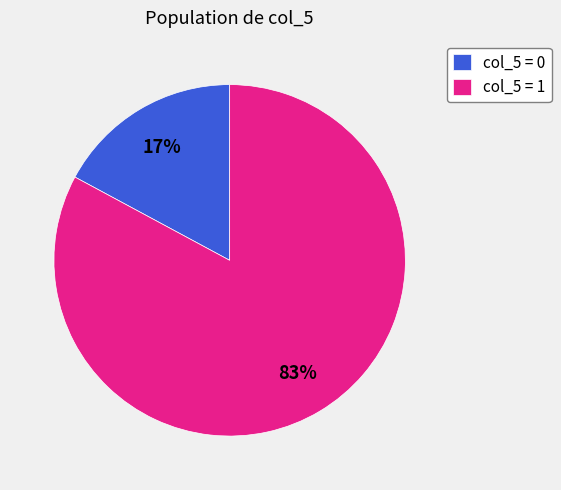

The col_5 = 0 slice represents 26% of the pie. True or false?

False